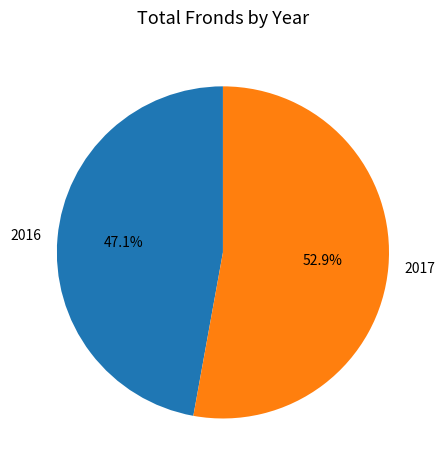

What percentage is the 2017 slice, to the nearest percent?

53%